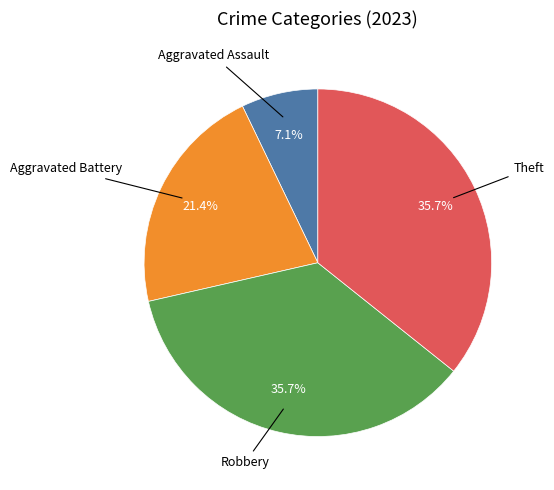

Is there any slice that represents more than half of the pie?

No